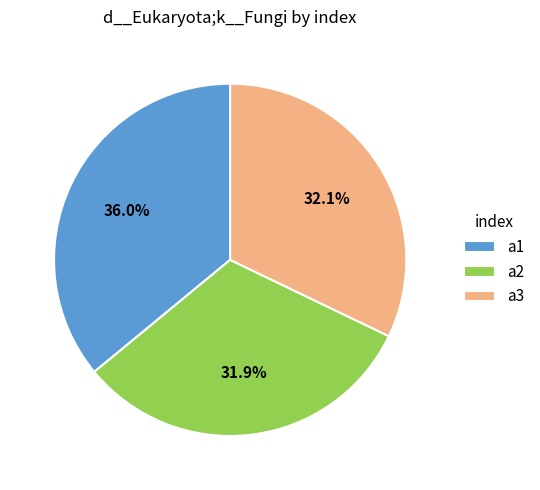

Is it true that a1 is 26% of the pie?

False